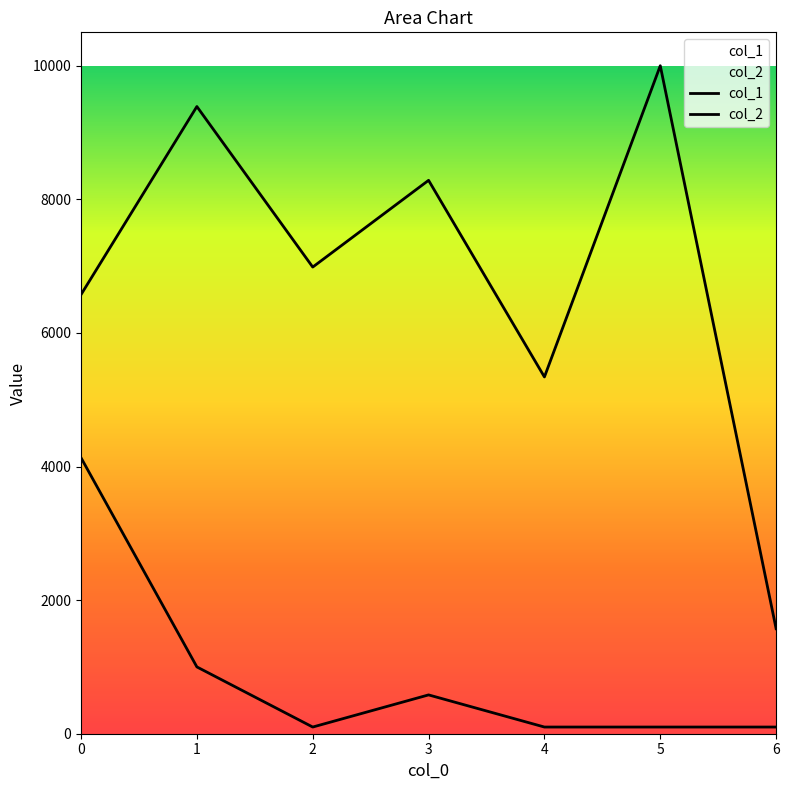

At 1, list the series in order from largest to smallest.

col_1, col_2